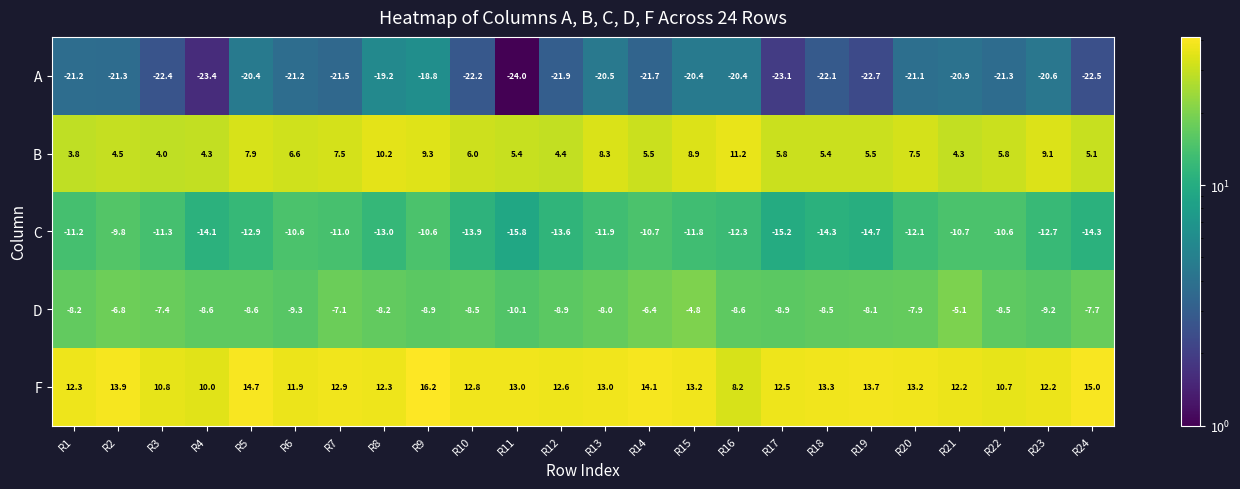

Which category has the lowest value in the D series?

R11